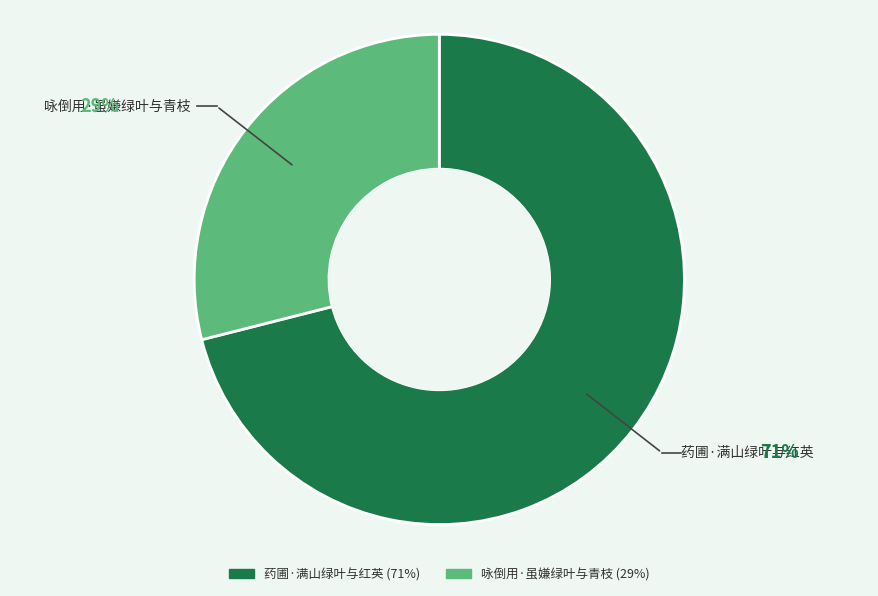

How many segments does this pie chart have?

2